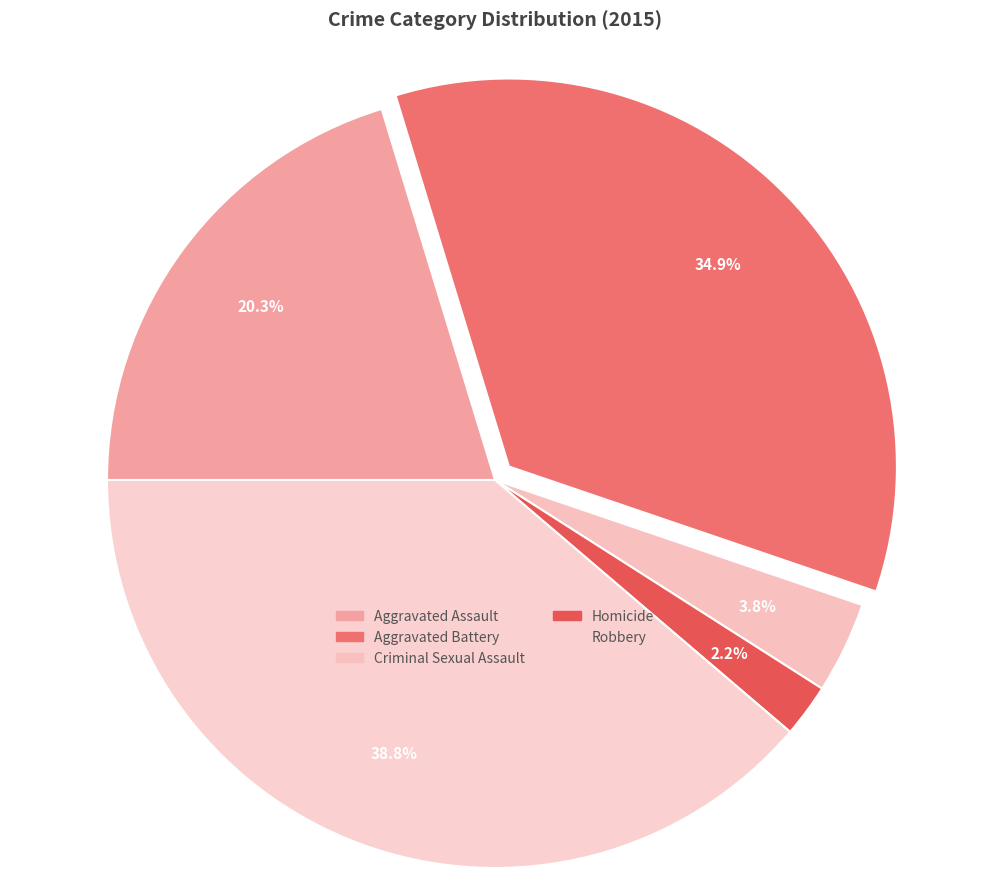

Does any single category account for the majority?

No